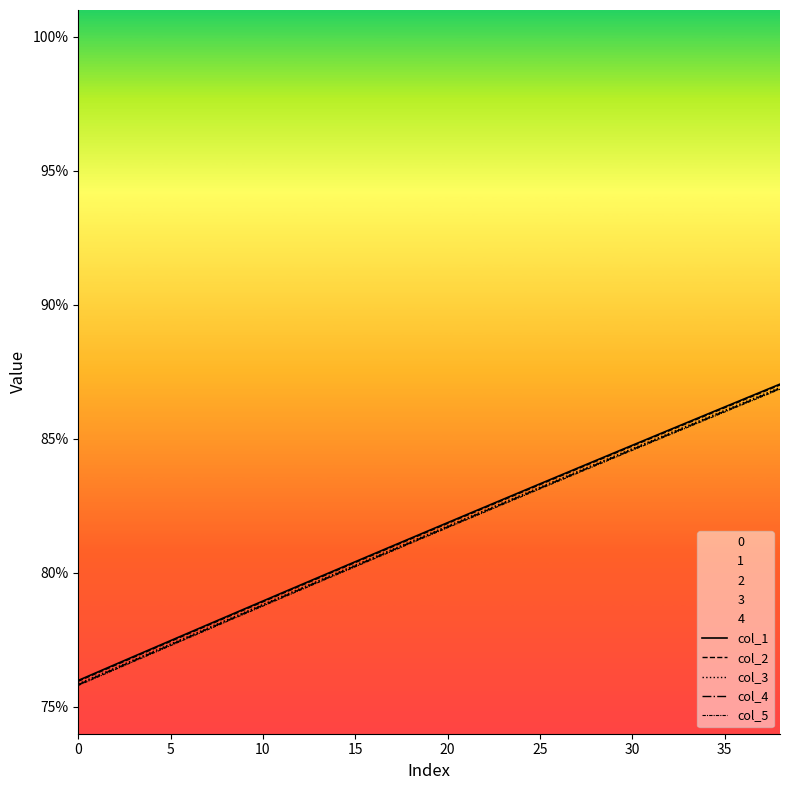

What is the maximum value shown in the chart?

0.9